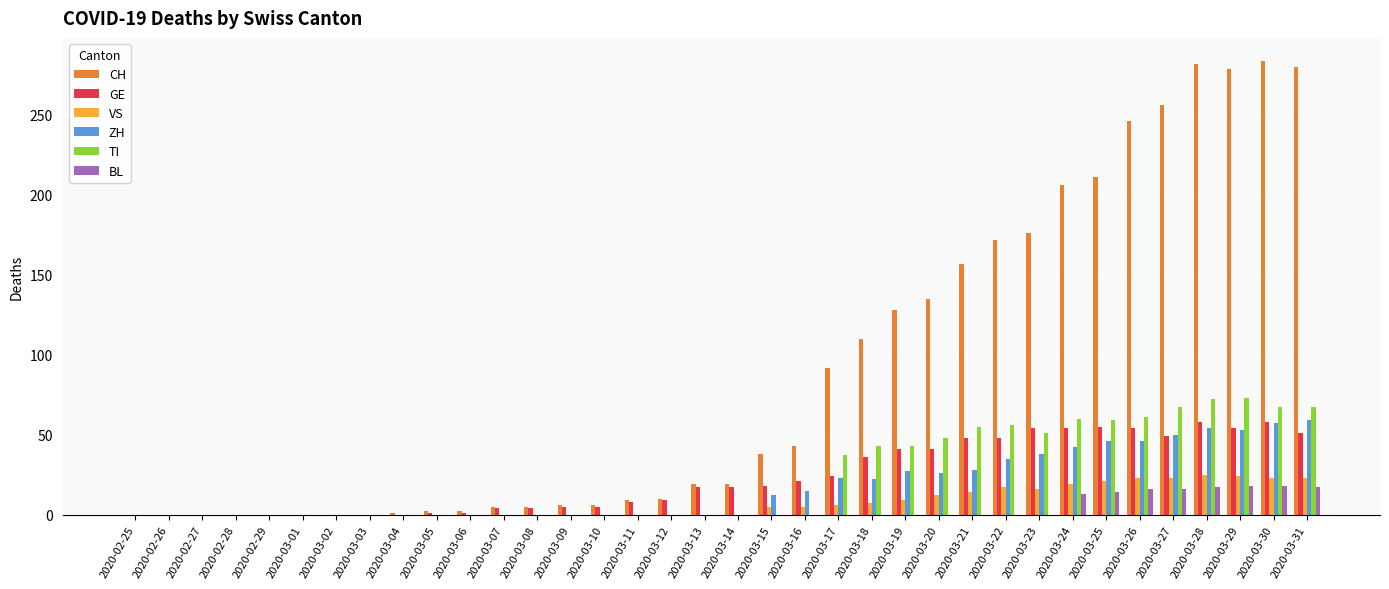

What are all the series names shown in the legend?

CH, GE, VS, ZH, TI, BL